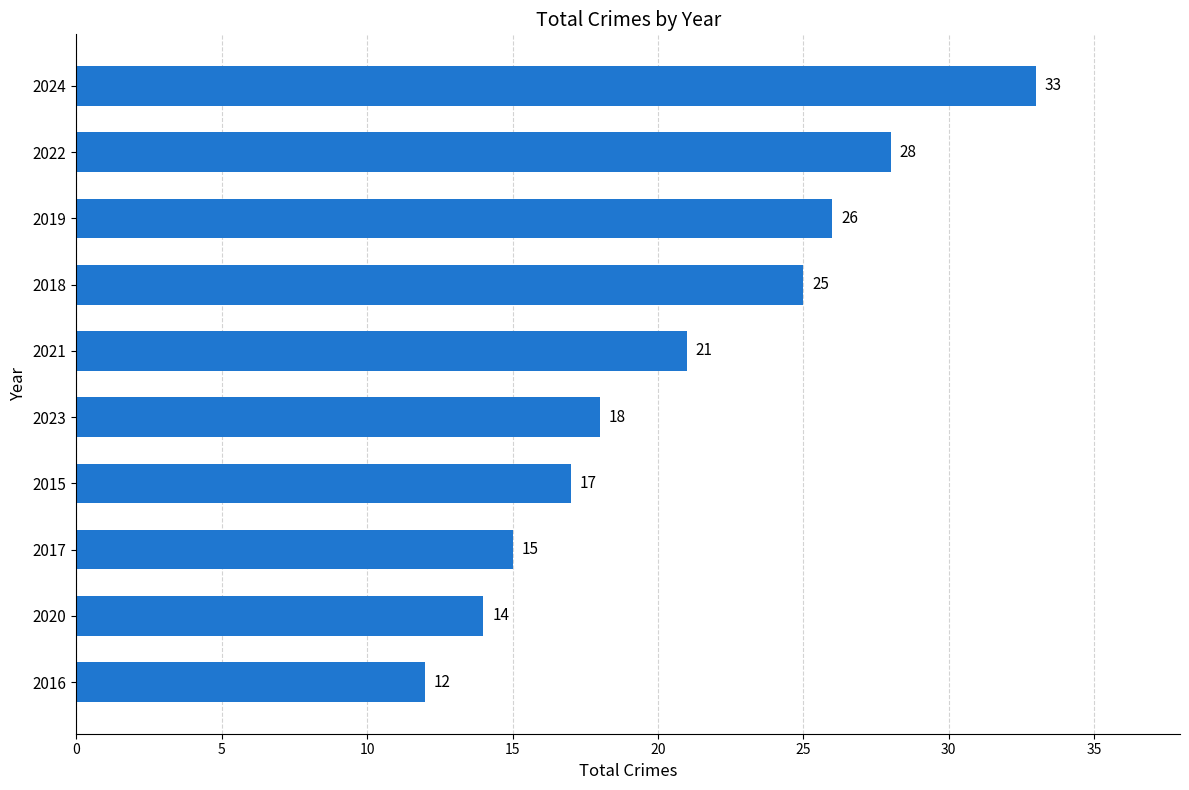

Which has a higher value, 2018 or 2023?

2018